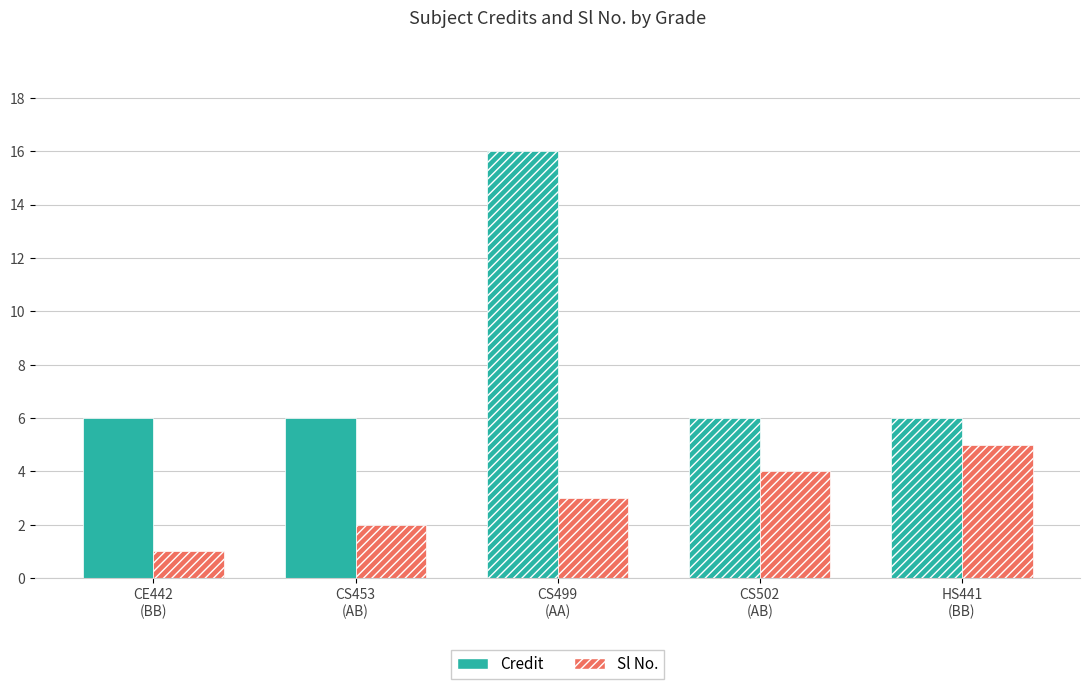

Rank the series by their average value, from lowest to highest.

Sl No., Credit